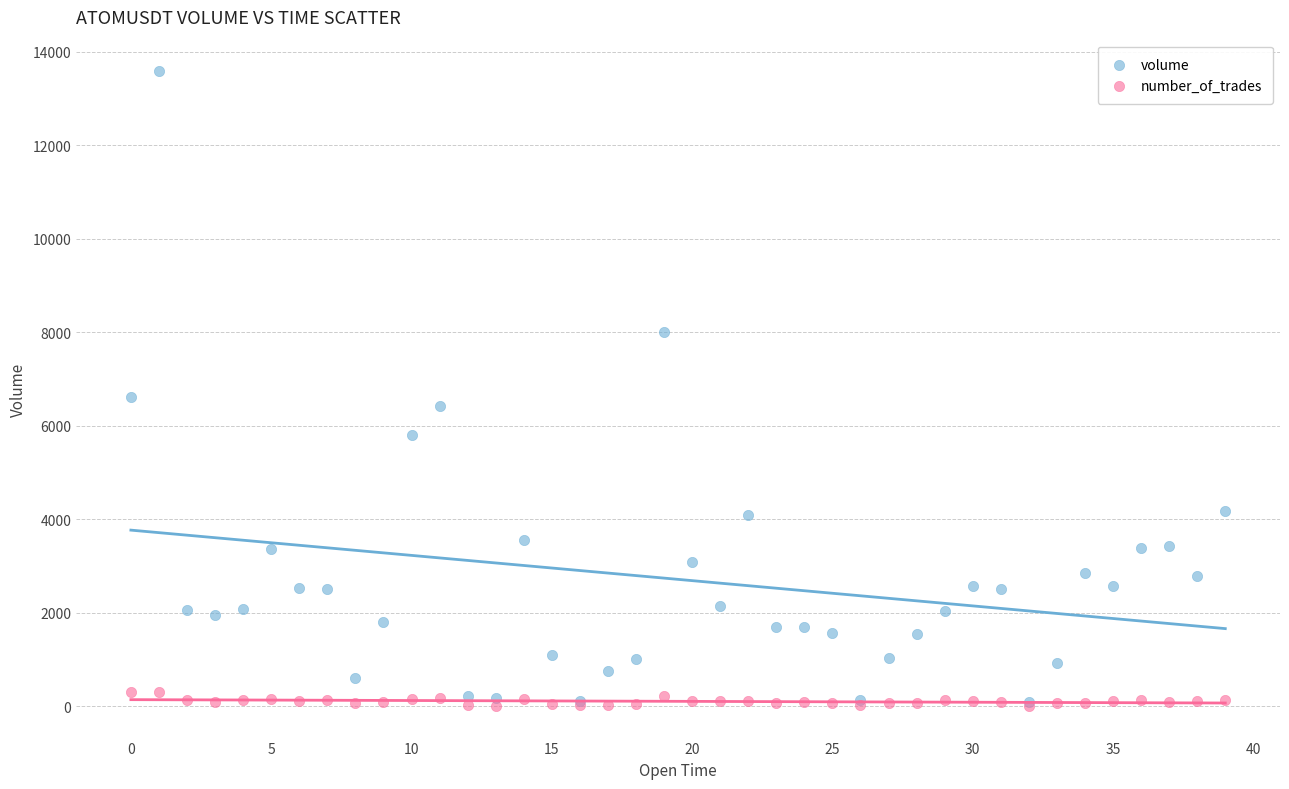

What are all the series names shown in the legend?

volume, number_of_trades